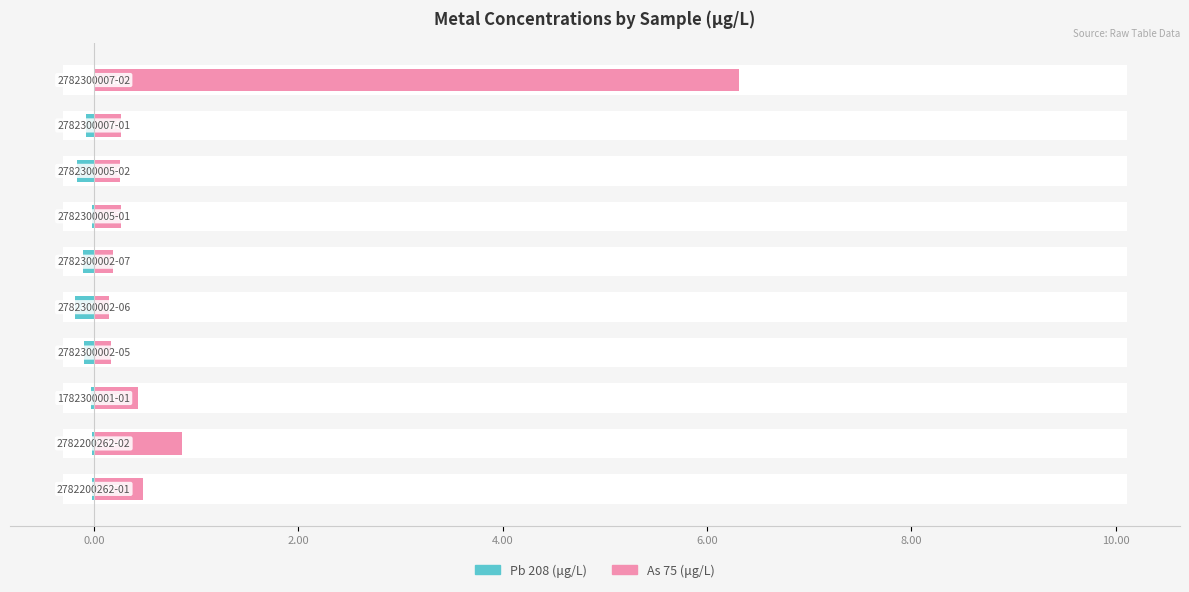

List the series in order of their peak value, highest first.

As 75 (μg/L), Pb 208 (μg/L)